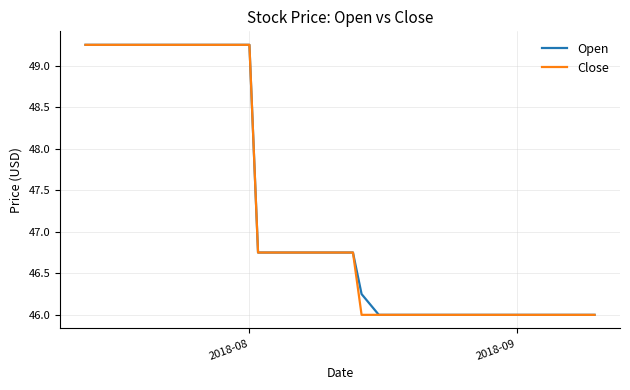

What is the minimum value shown in the chart?

46.0